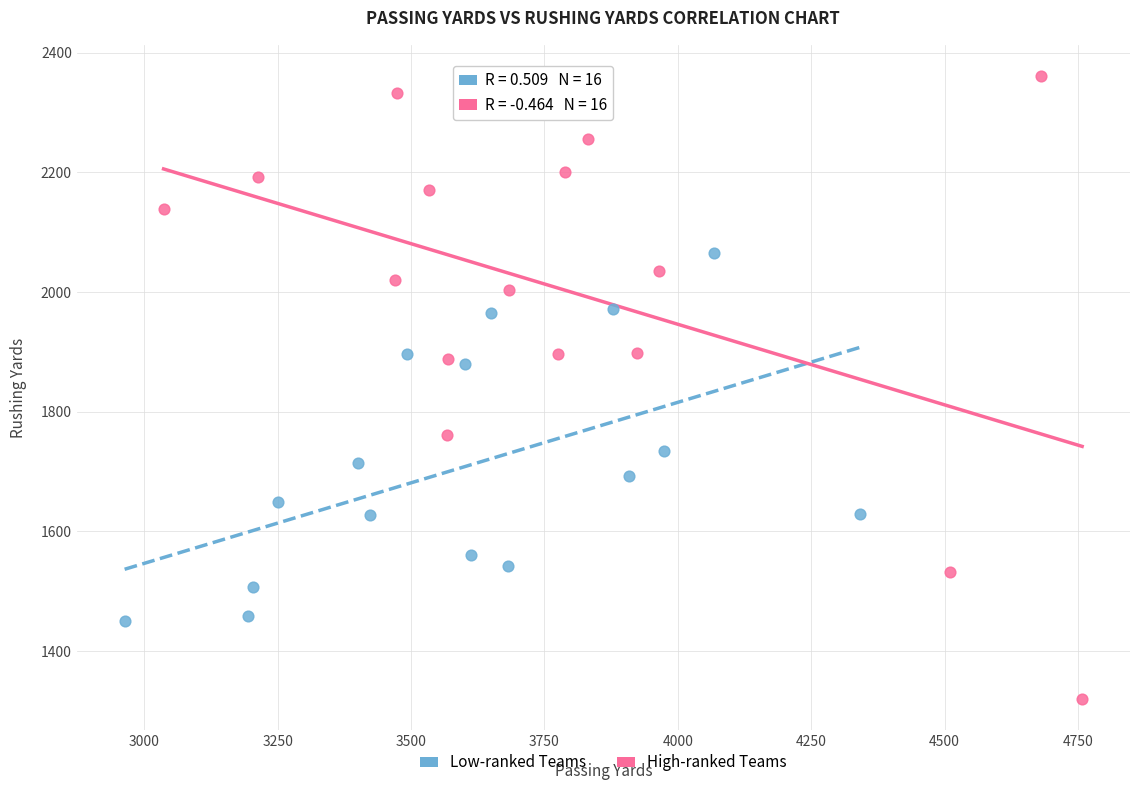

Which series reaches the minimum Y coordinate?

High-ranked Teams